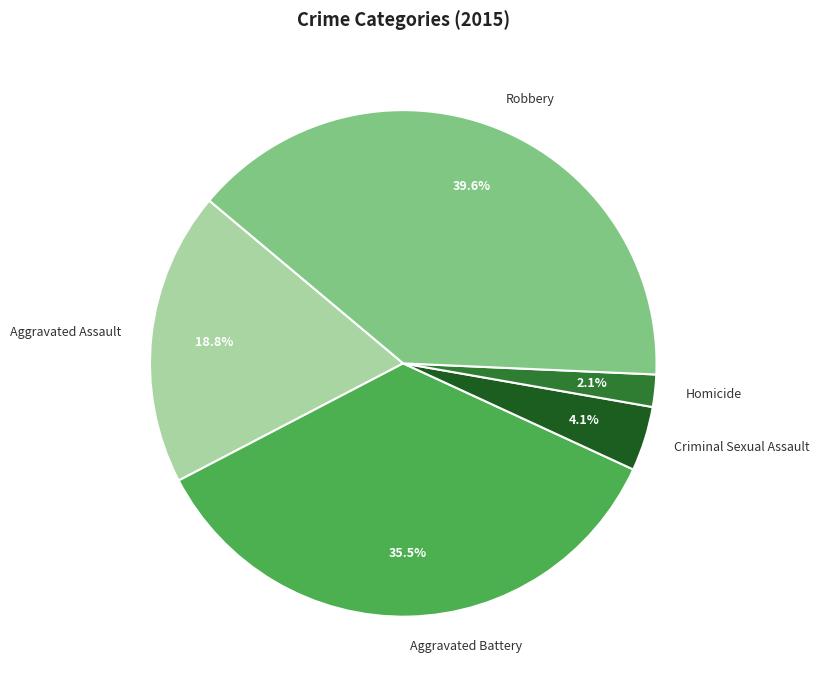

Is the sum of Robbery and Aggravated Assault greater than half?

Yes